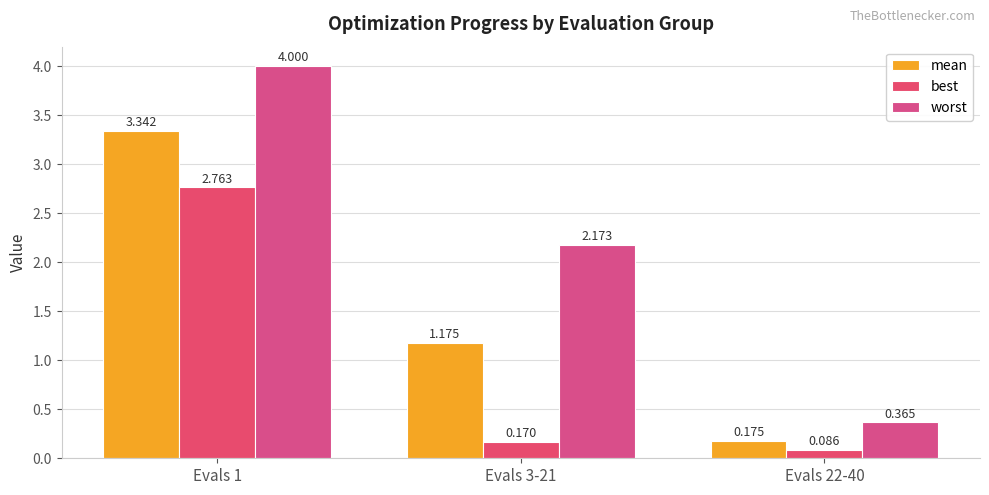

Where is mean nearest to the value 1?

Evals 3-21